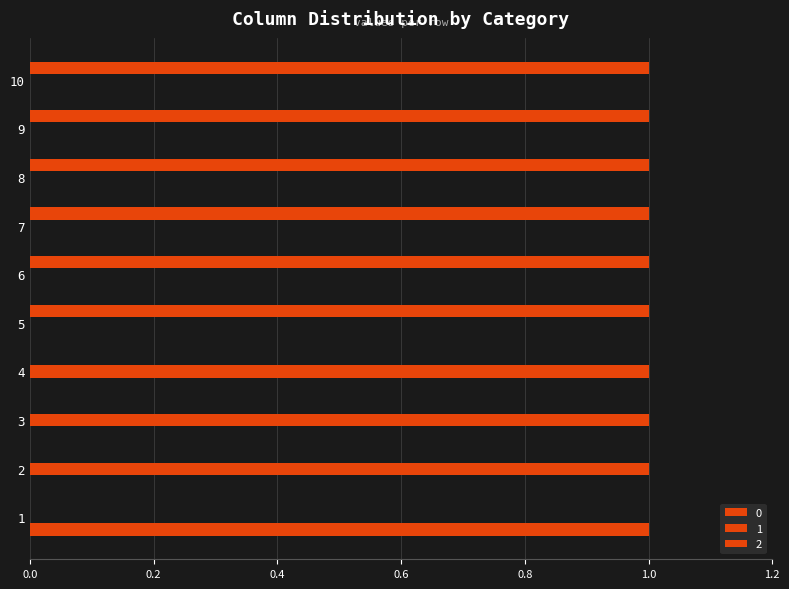

At which category is the sum across all series the highest?

1